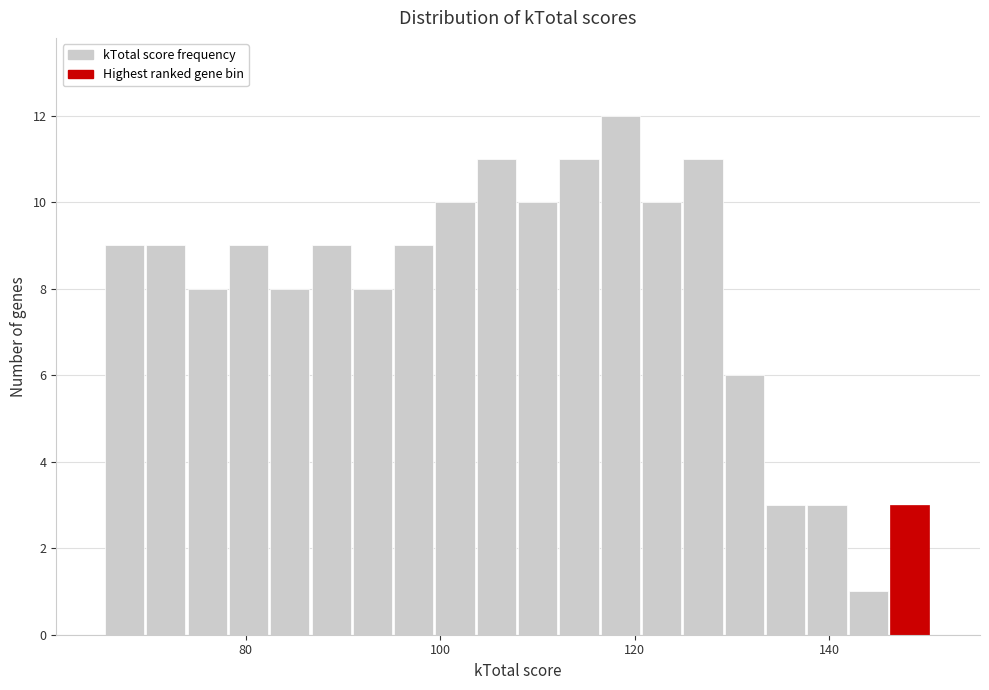

Around what value on the x-axis is the tallest bar? Give the approximate position of its centre, as read against the axis.

118